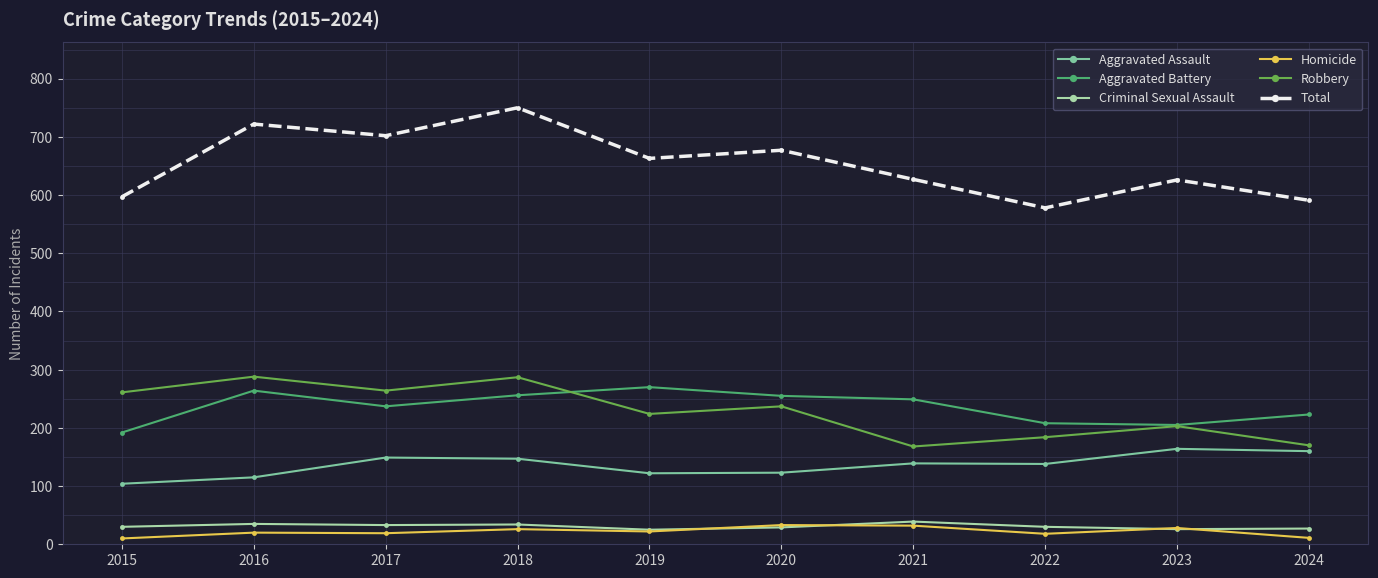

Count the number of data series in this chart.

6